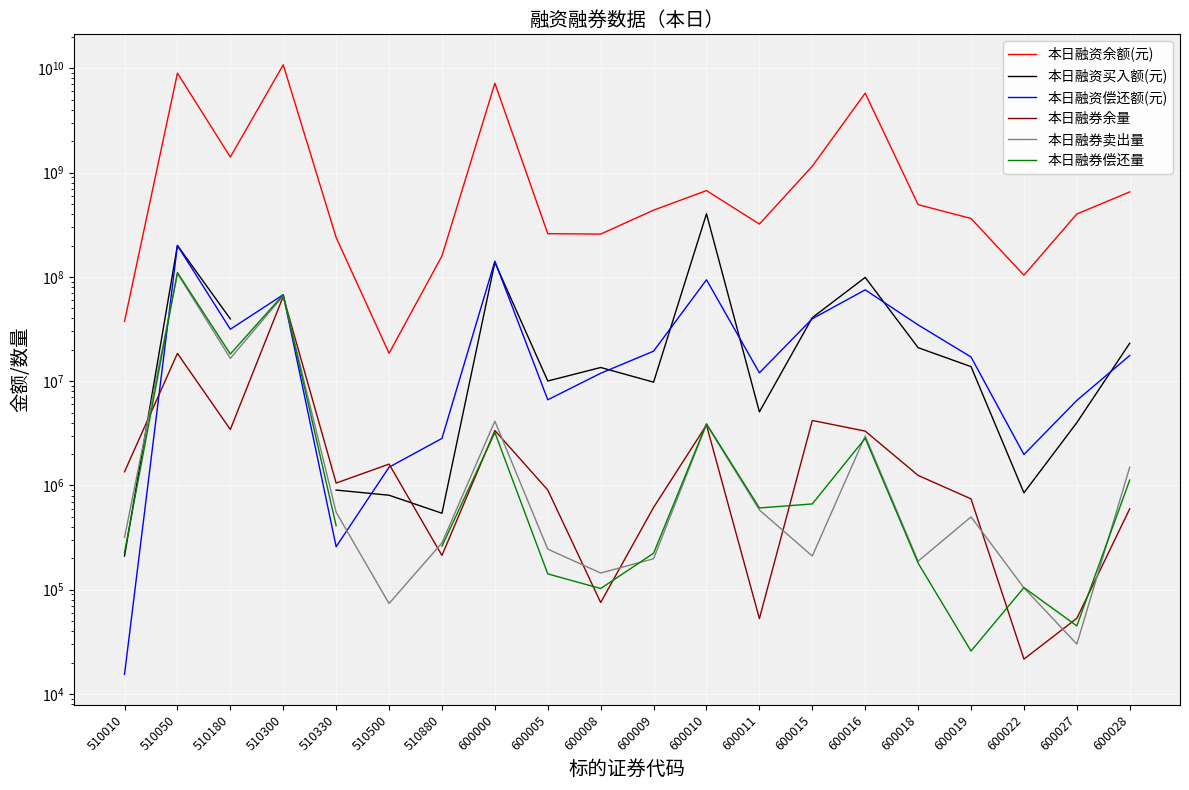

Does the chart display data point markers on the line(s)?

No